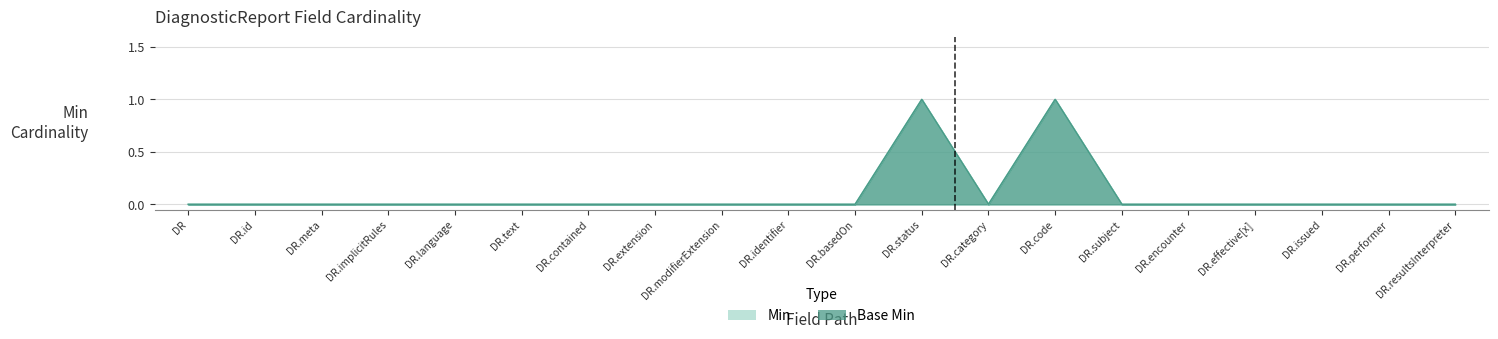

True or false: Base Min and Min cross at least once.

False